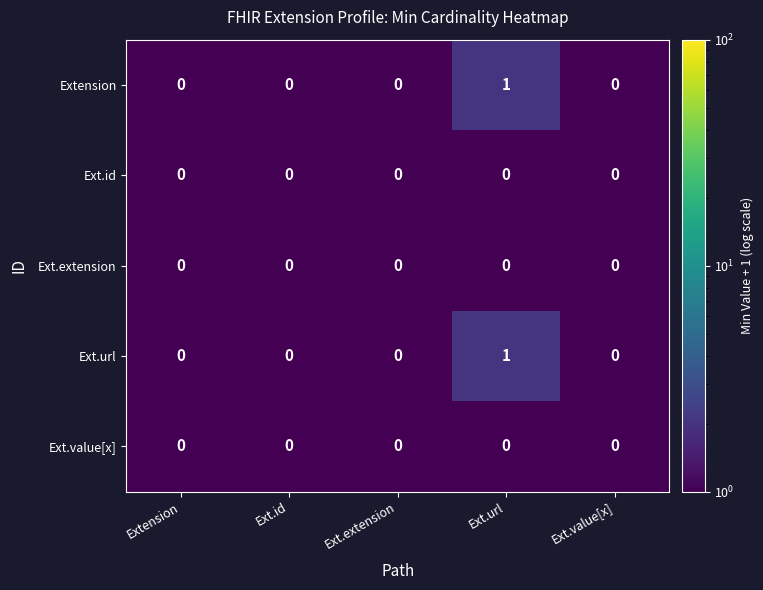

At which label does Ext.url reach its peak?

Ext.url